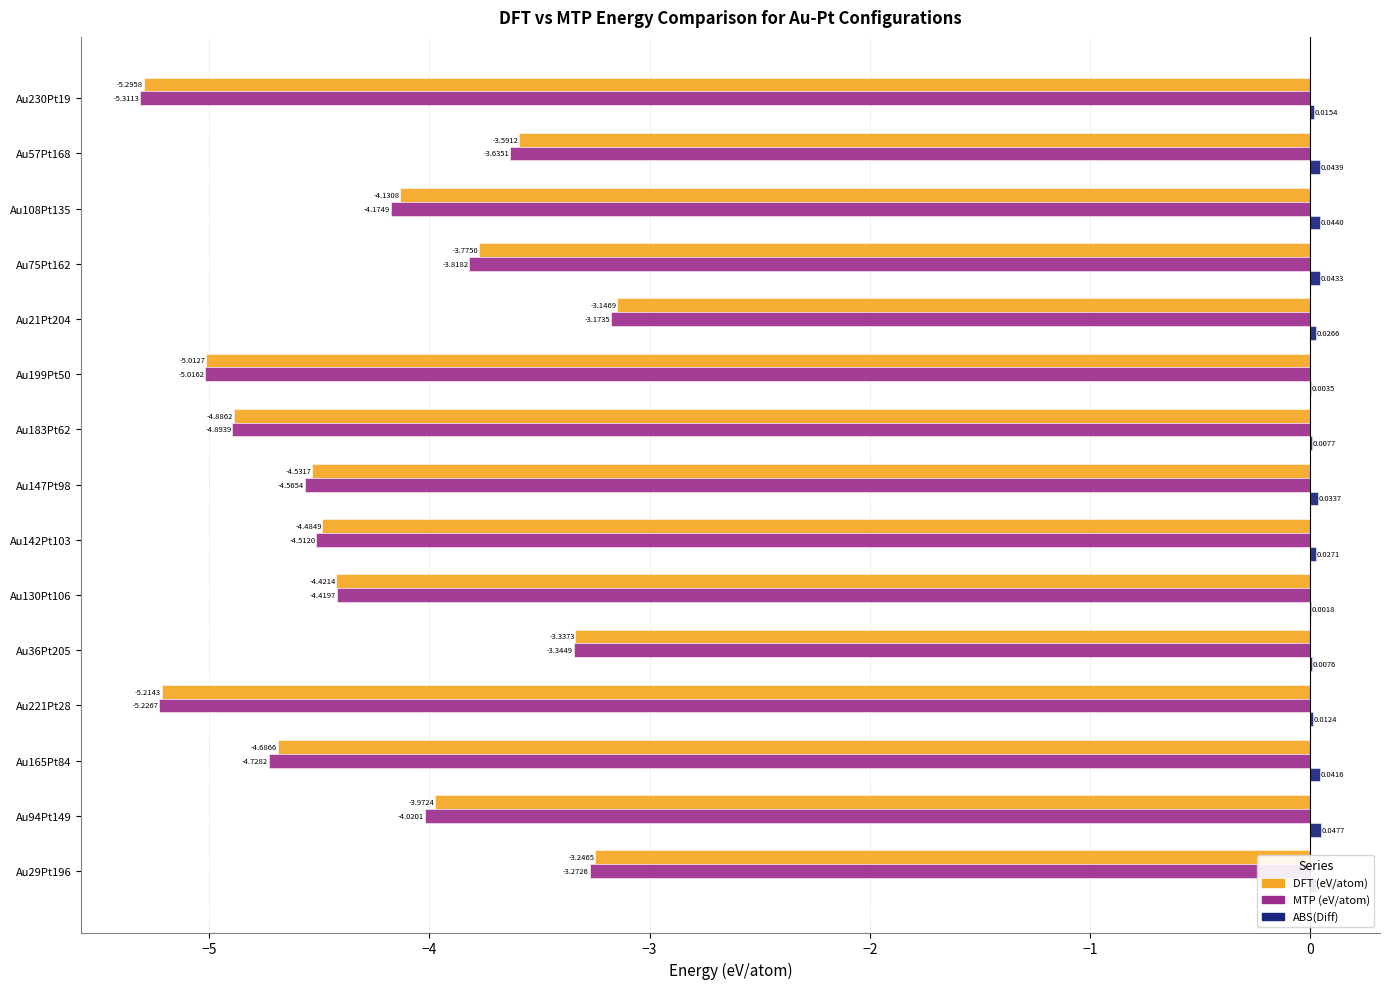

What is the sum of all MTP (eV/atom) values?

-64.1